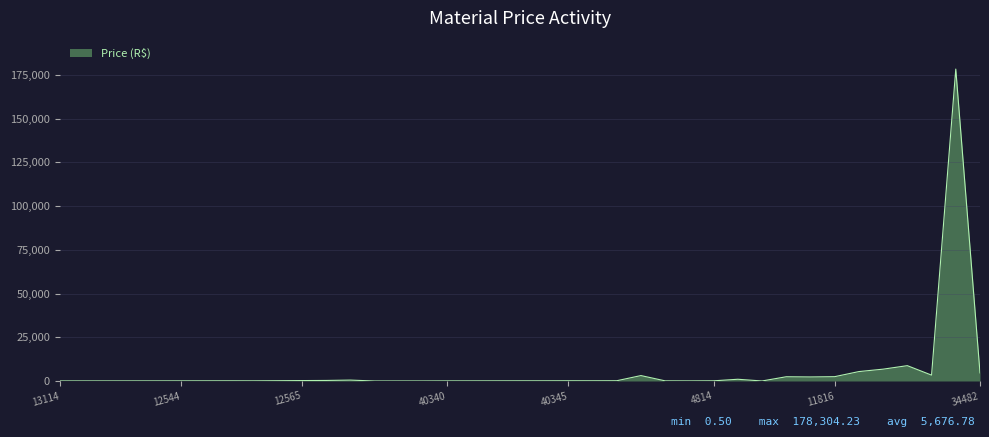

What is the difference between the maximum and minimum values?

178303.7